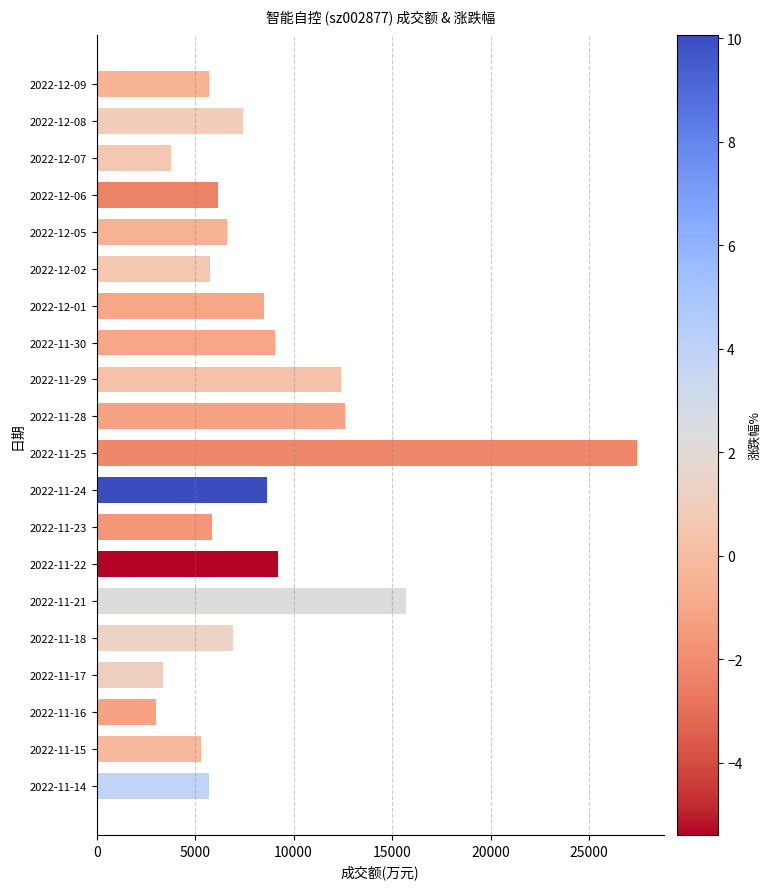

Is it true that the value at 2022-11-23 is 5858?

True